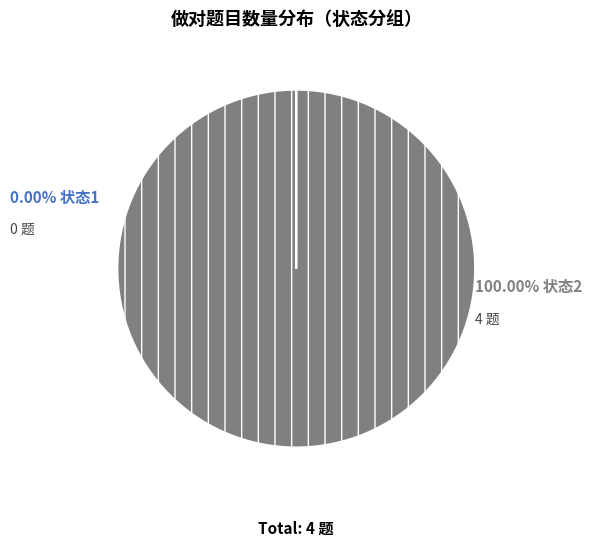

Does any single category account for the majority?

Yes